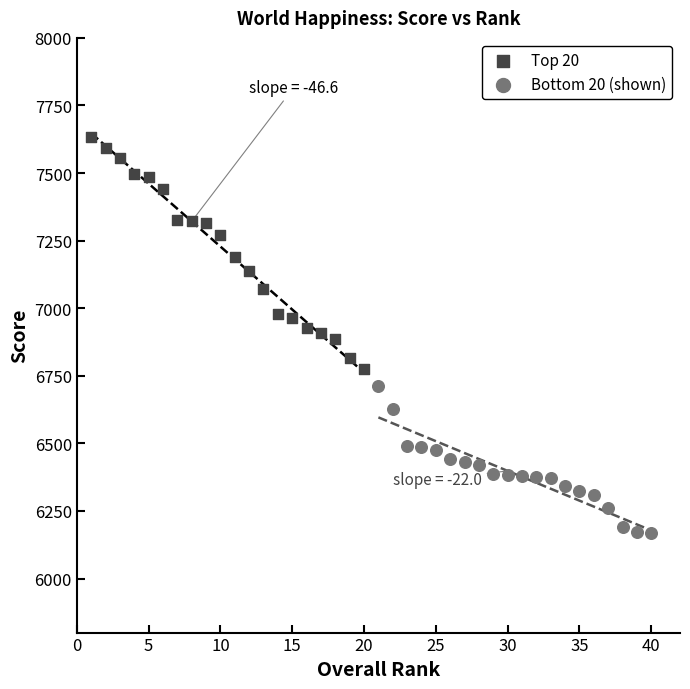

Which series reaches the maximum Y coordinate?

Top 20